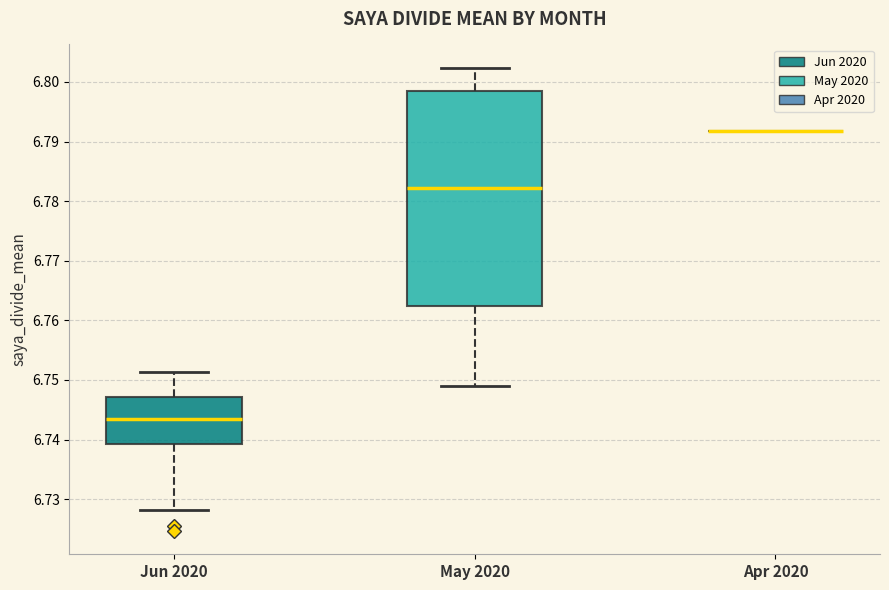

Comparing the boxes themselves (not the whiskers), which one is the tallest?

May 2020